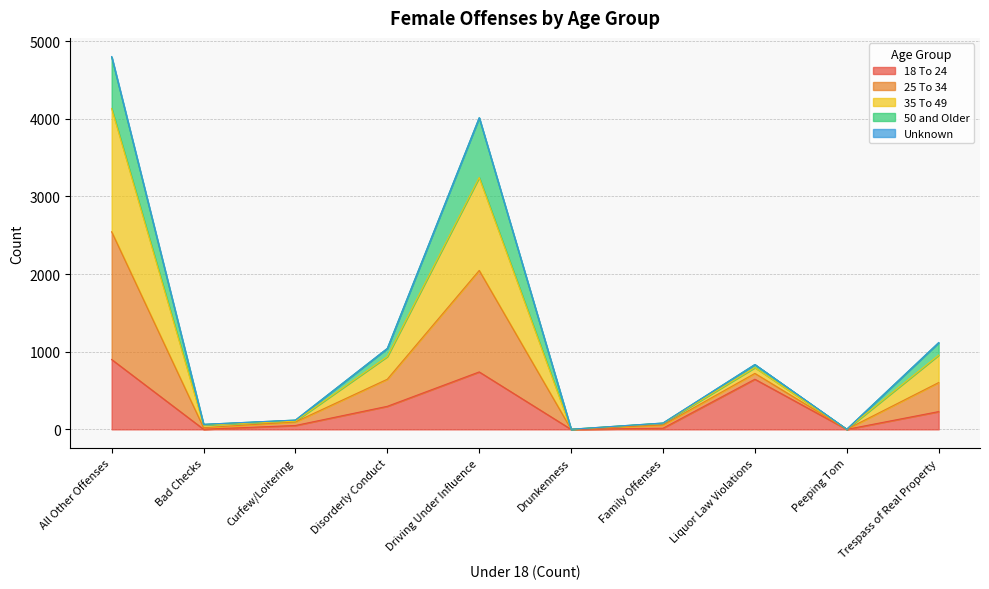

At how many categories does at least one series exceed 3905?

2